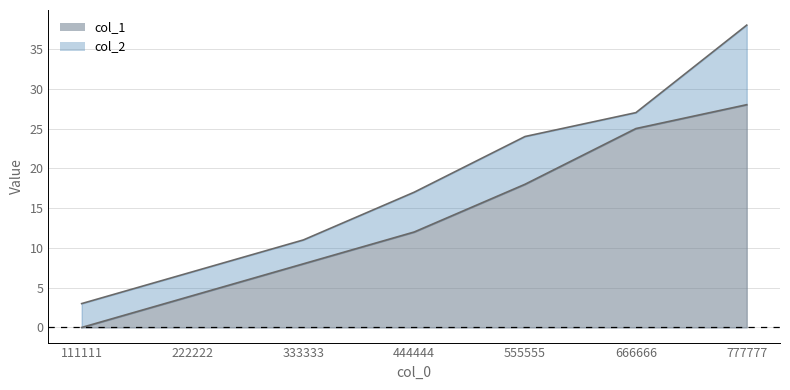

Which category has the lowest value in the col_1 series?

111111